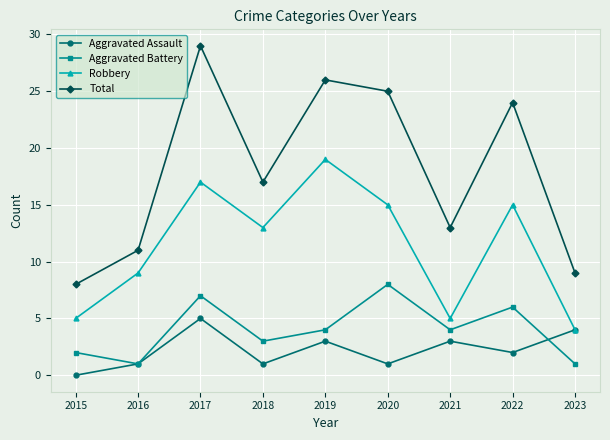

What is the maximum value for Robbery?

19